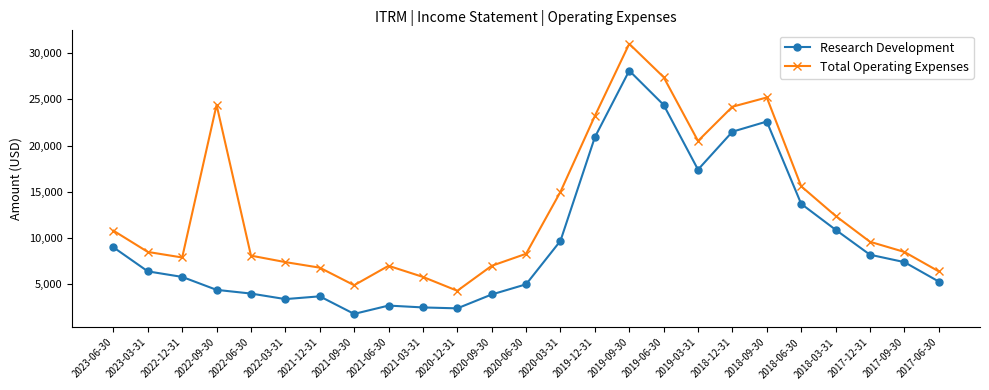

What is the sum of the Total Operating Expenses values at 2023-03-31 and 2018-12-31?

32700